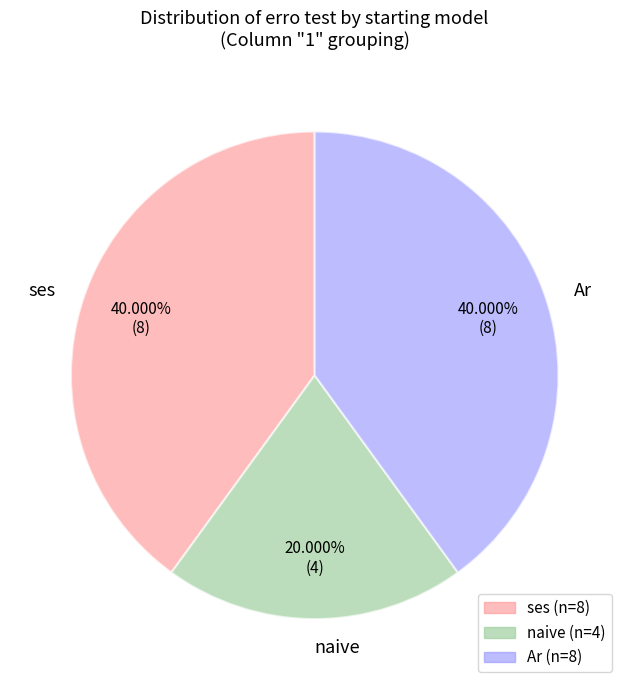

Is it true that ses is 14% of the pie?

False